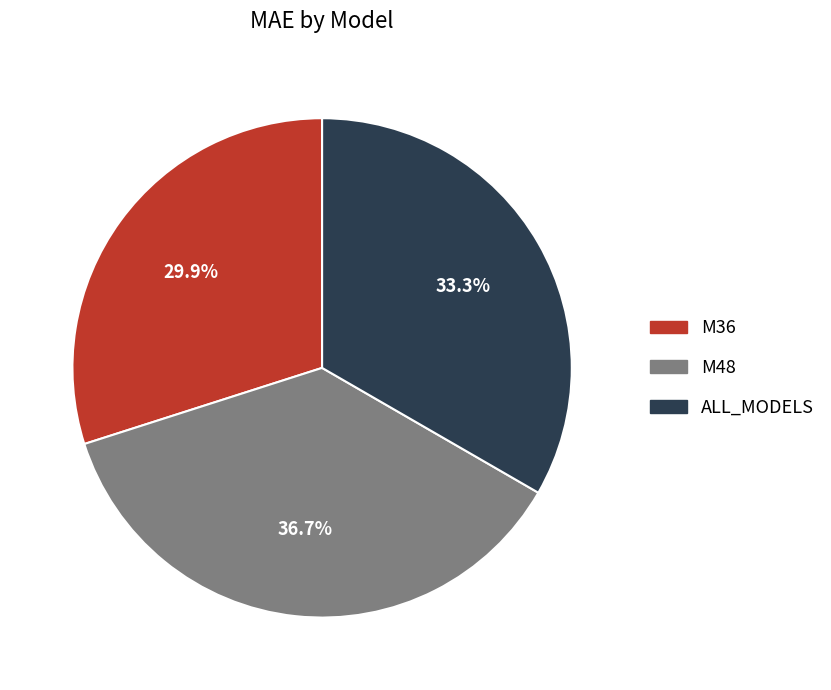

The ALL_MODELS slice represents 48% of the pie. True or false?

False